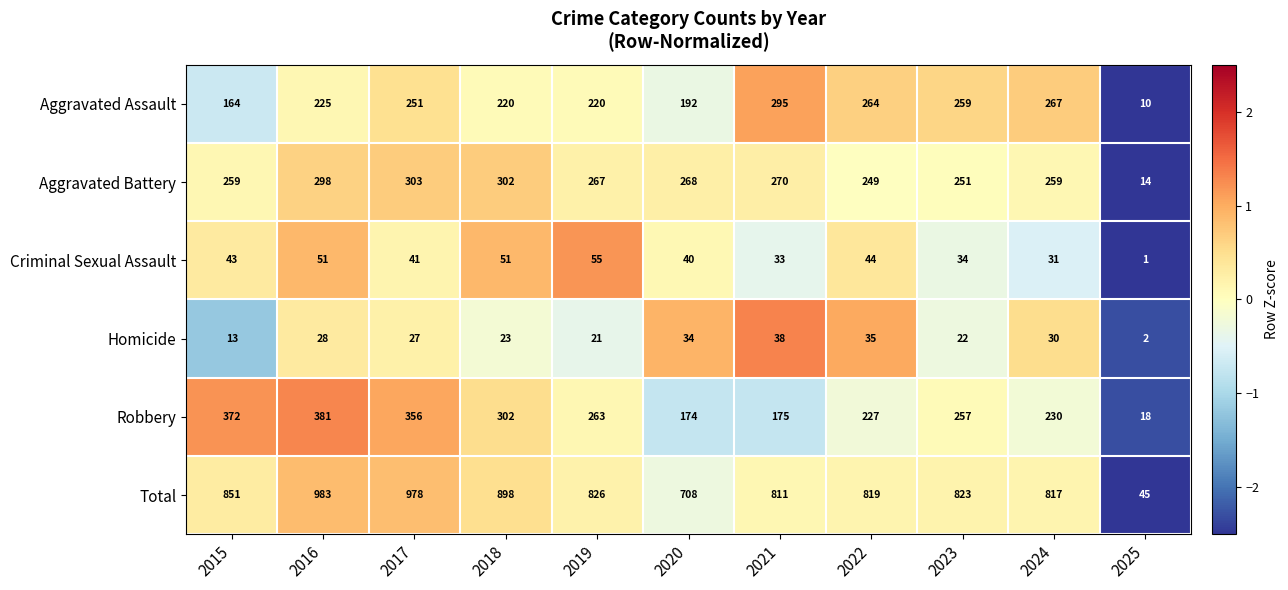

Which label corresponds to the largest value in the chart?

2016